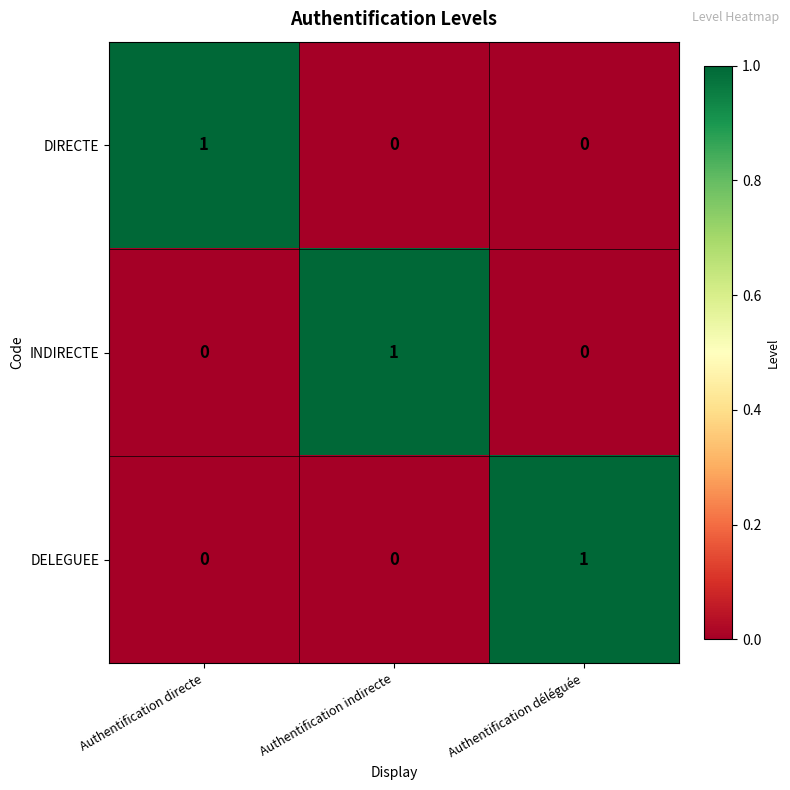

How many DIRECTE values are between 0 and 1?

3